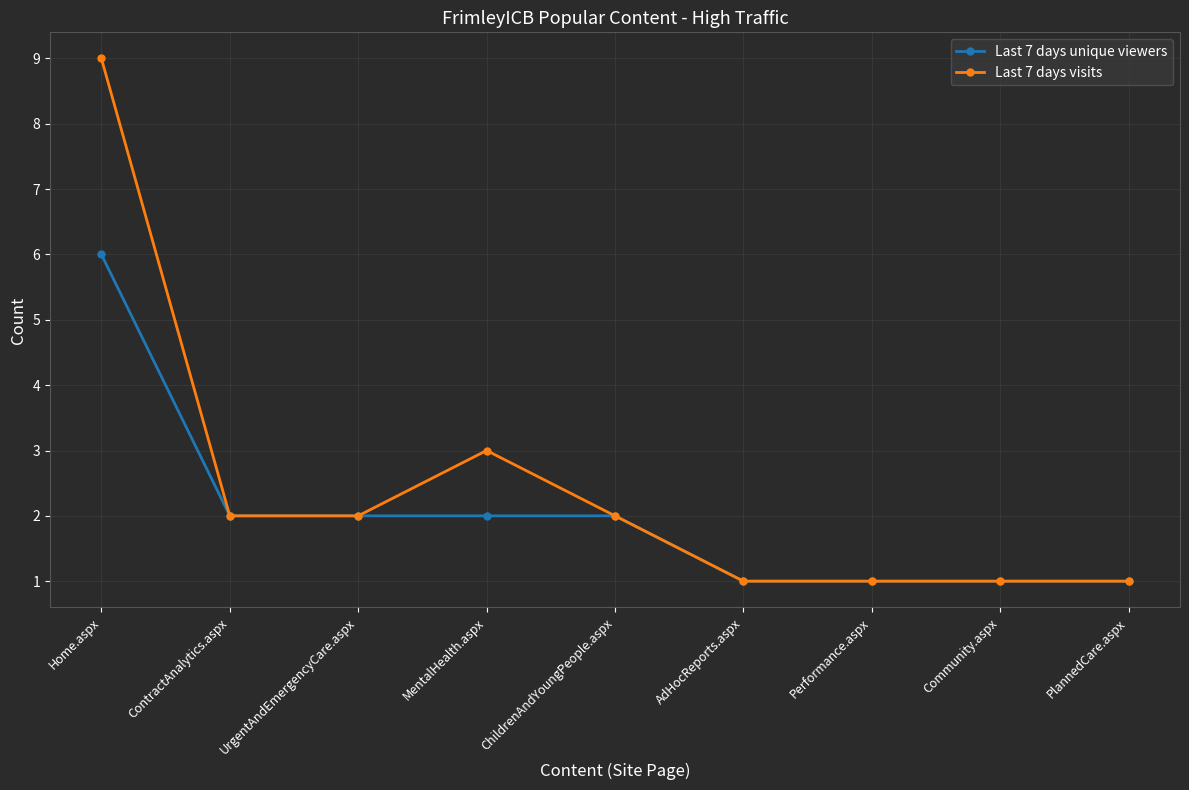

True or false: Last 7 days visits has a value of 5 at MentalHealth.aspx.

False